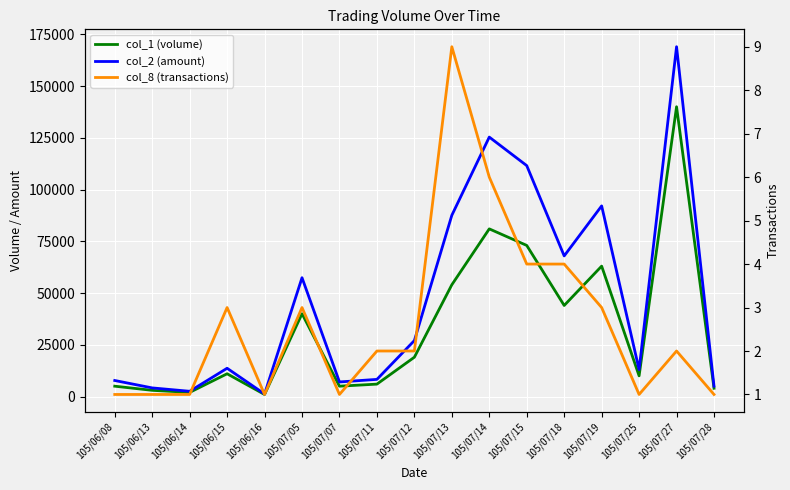

True or false: col_1 (volume) and col_8 (transactions) cross at least once.

False